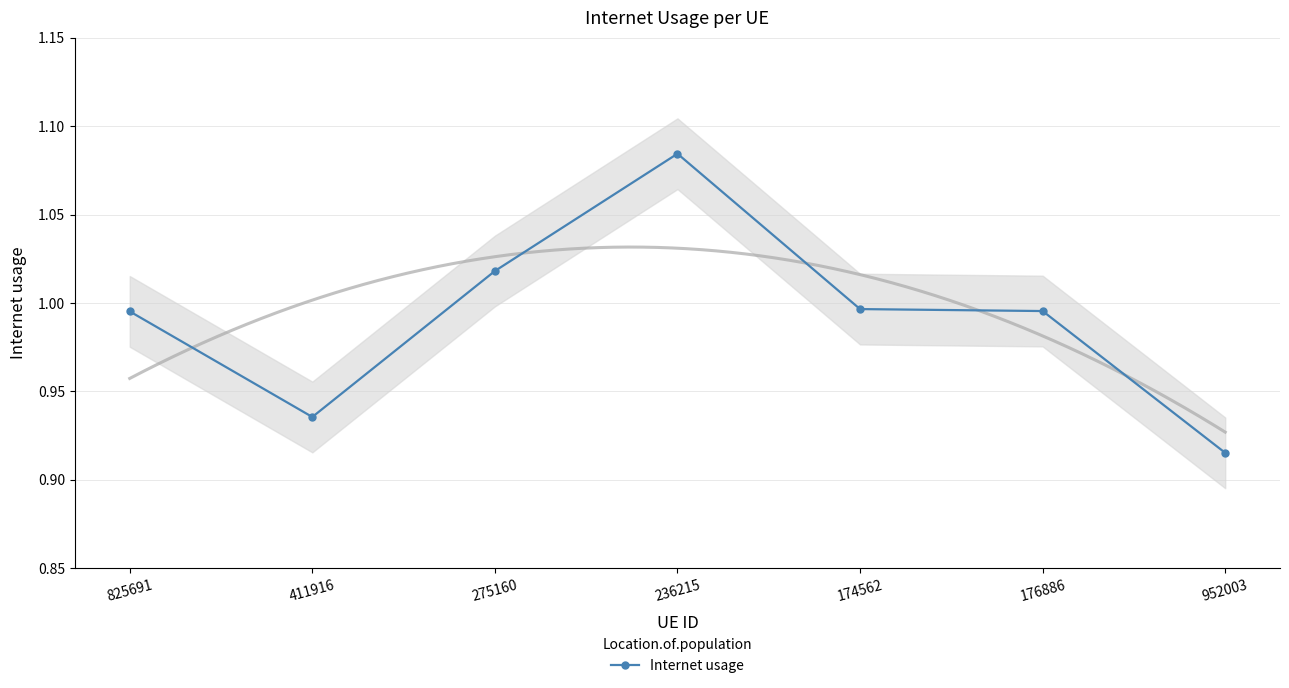

Reading left to right, what are all the values shown in this chart?

825691=1.0	411916=0.9	275160=1.0	236215=1.1	174562=1.0	176886=1.0	952003=0.9